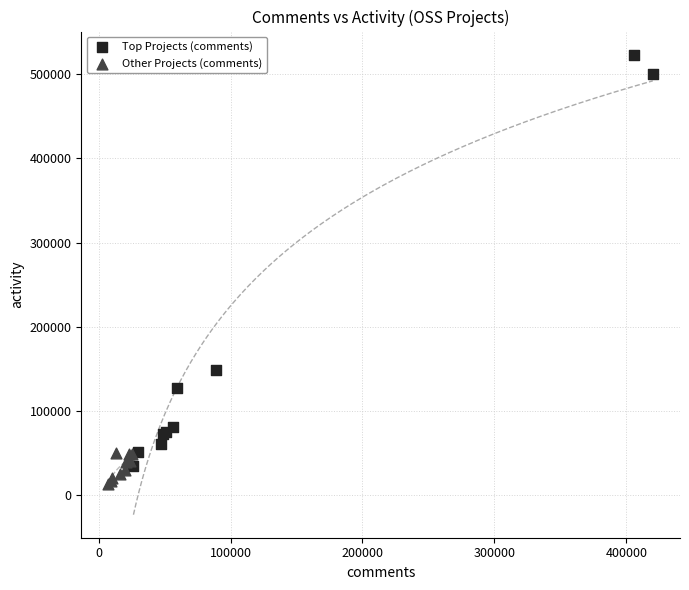

Which series contains the highest Y value?

Top Projects (comments)